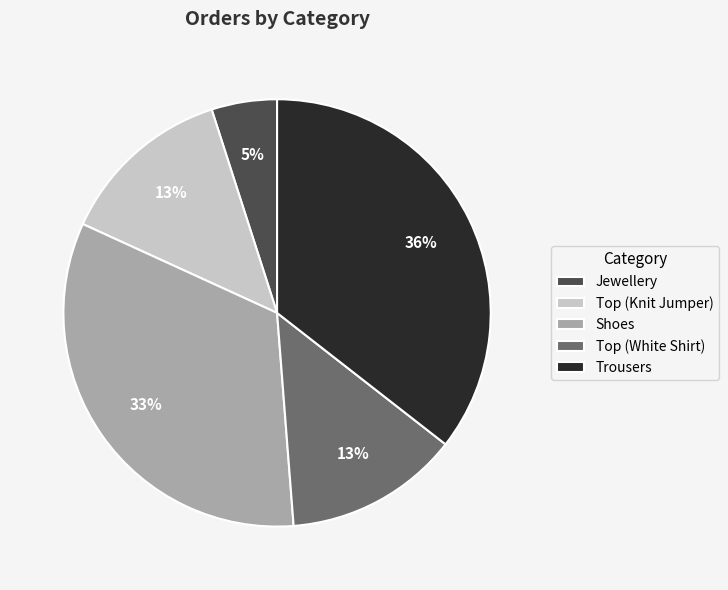

Does Jewellery represent more than half of the total?

No